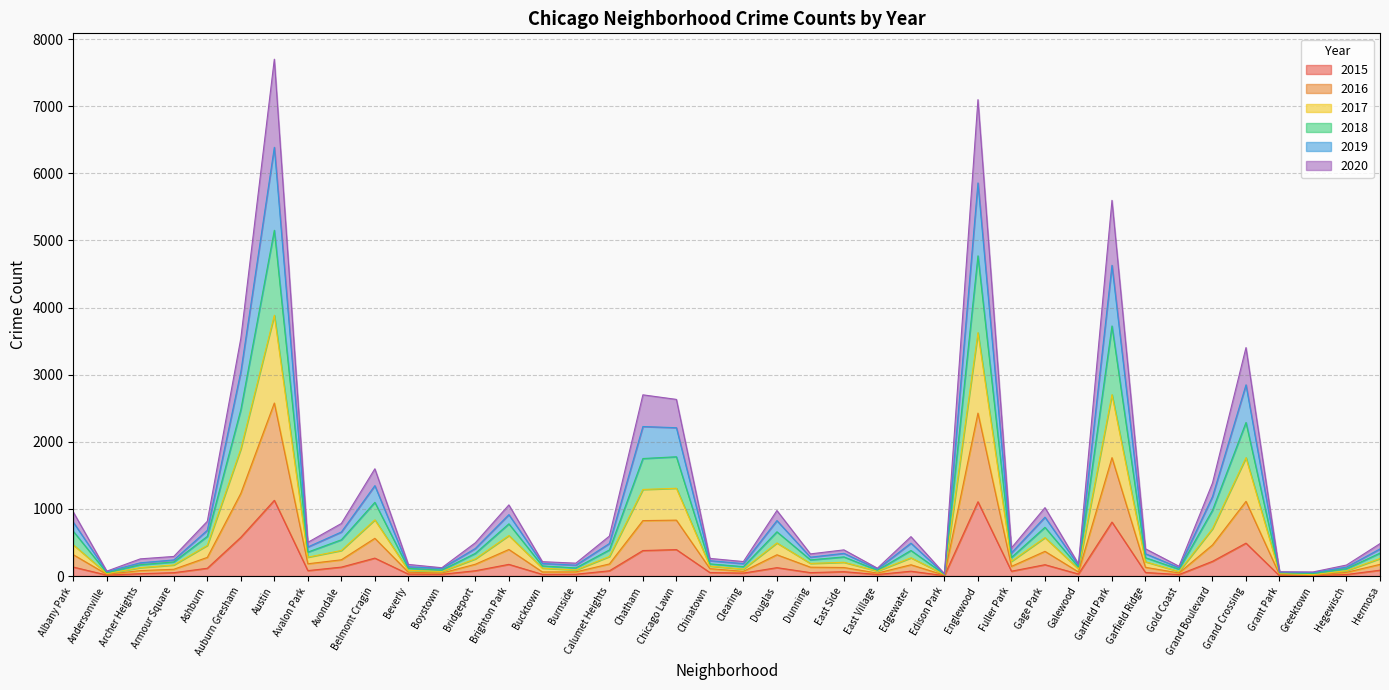

What position from the left is Auburn Gresham?

6